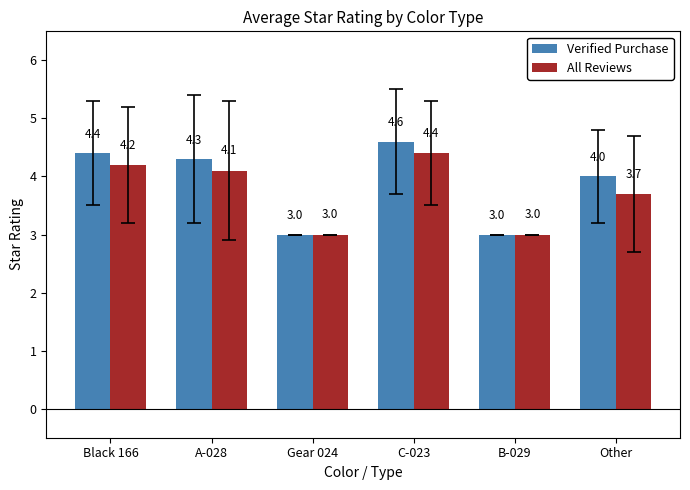

What is the sum of all Verified Purchase values?

23.3